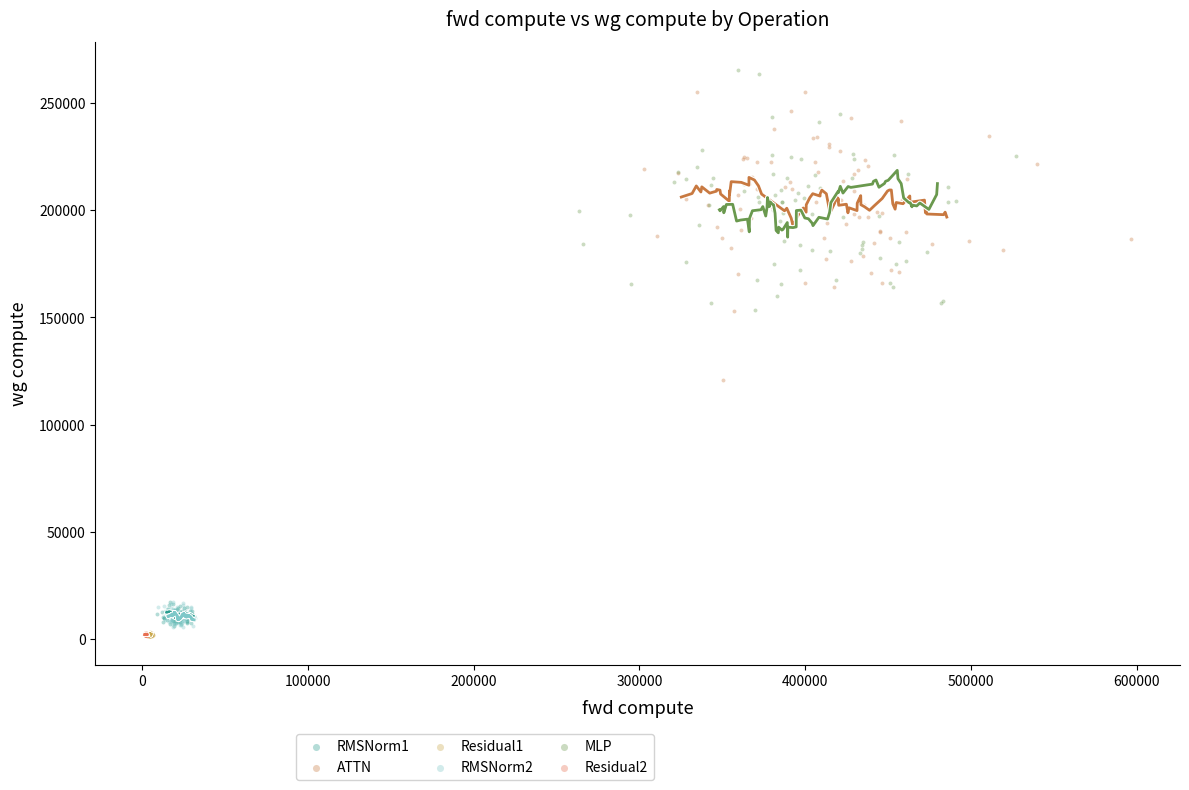

What are all the series names shown in the legend?

RMSNorm1, ATTN, Residual1, RMSNorm2, MLP, Residual2